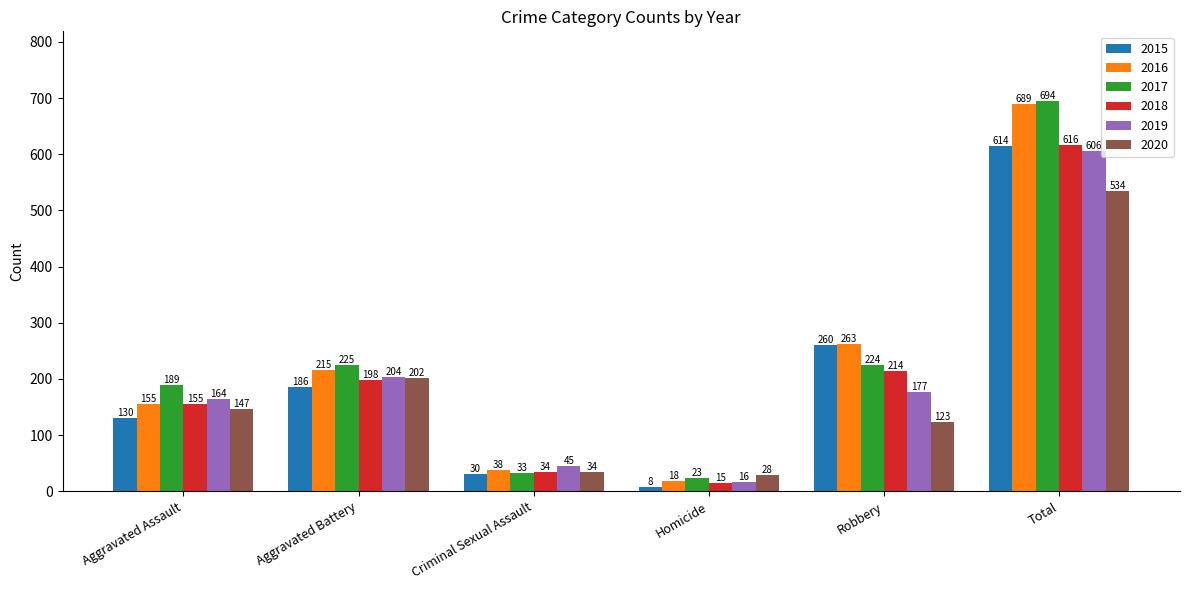

What is the label of the 6th bar from the right?

Aggravated Assault